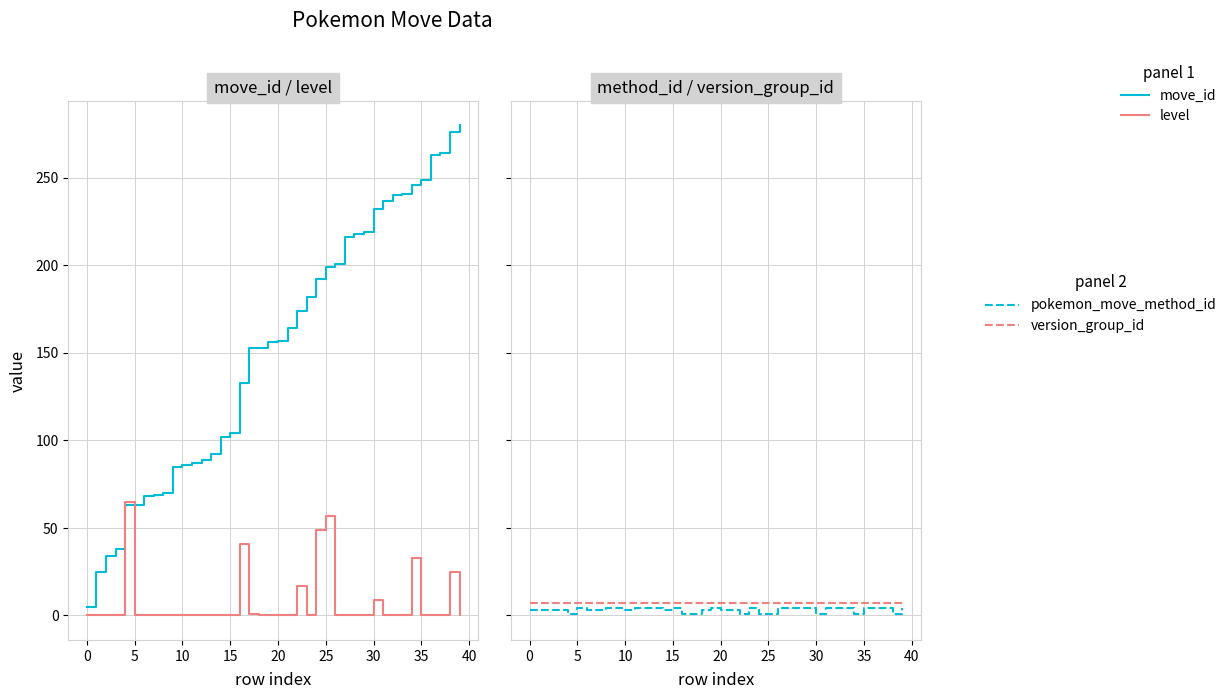

How many data points does each series have?

40